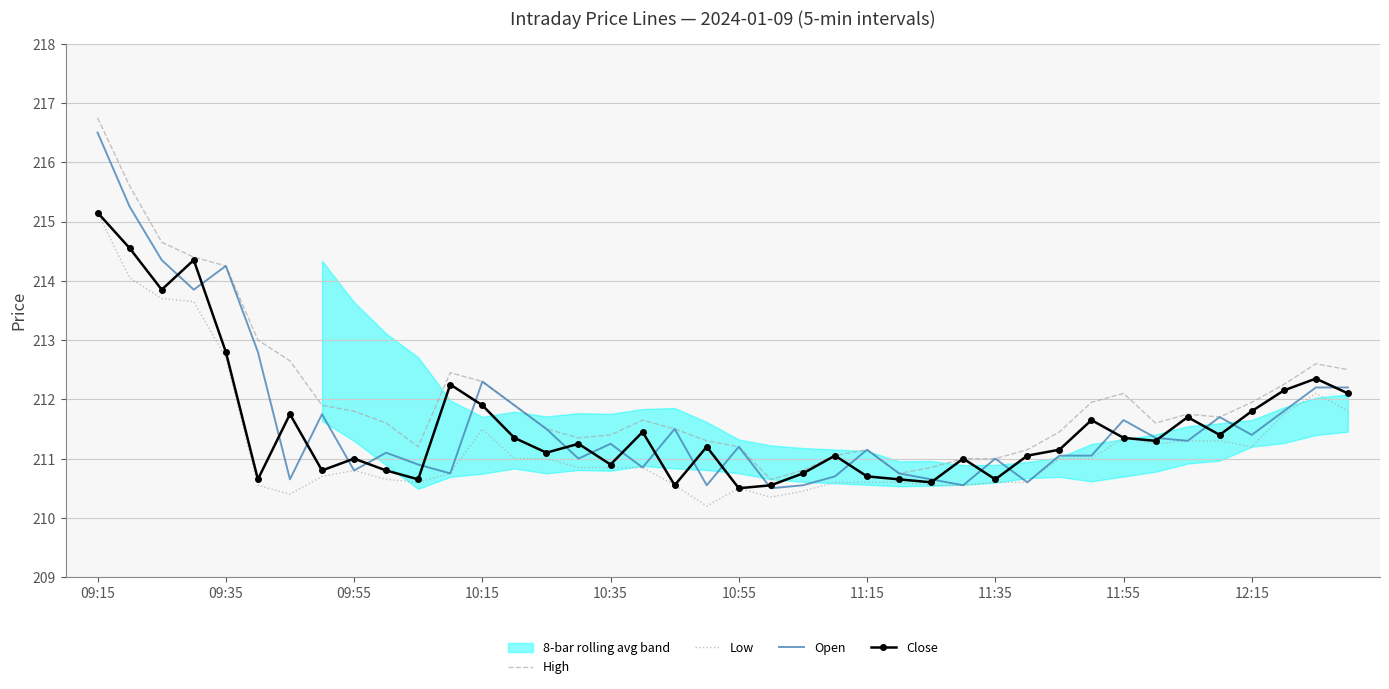

Which series has the largest range (max minus min)?

High